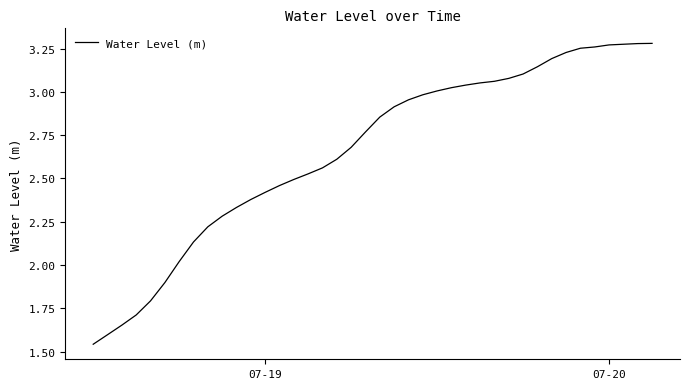

How many lines are shown in the chart?

1